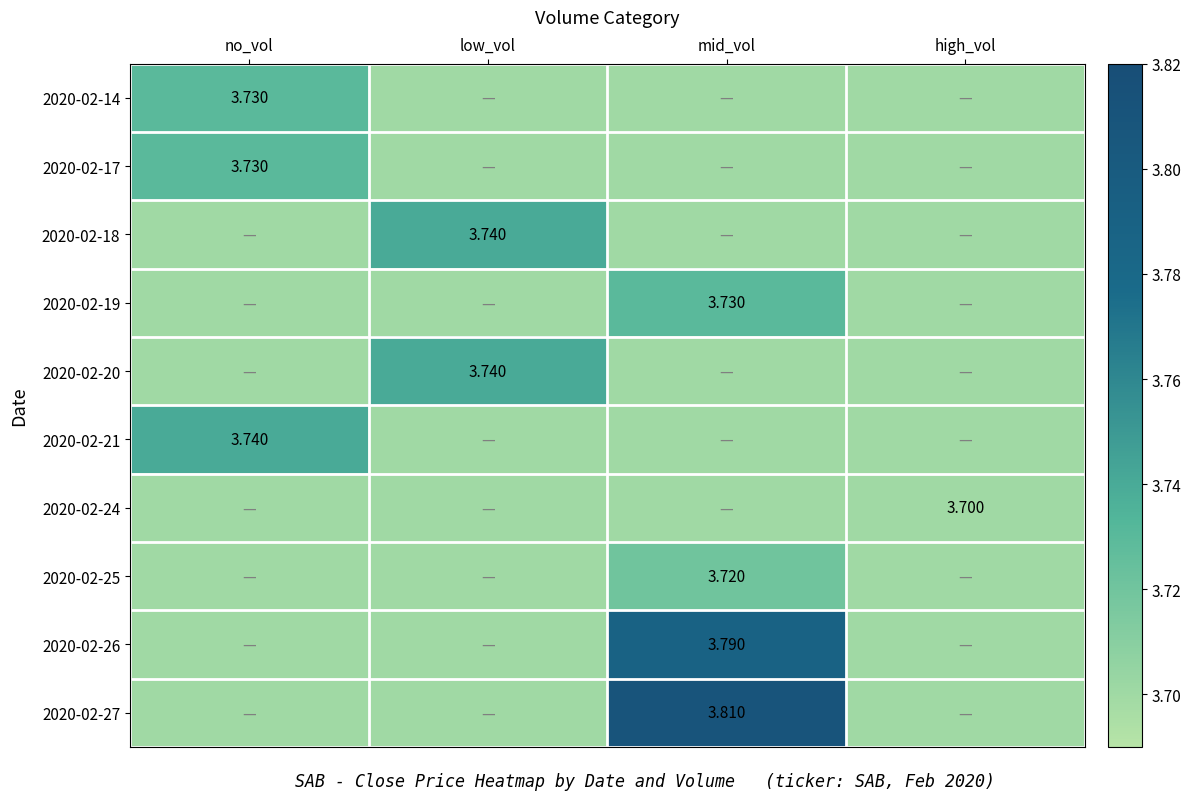

Is the value of 2020-02-24 at high_vol greater than the value of 2020-02-19 at mid_vol?

No